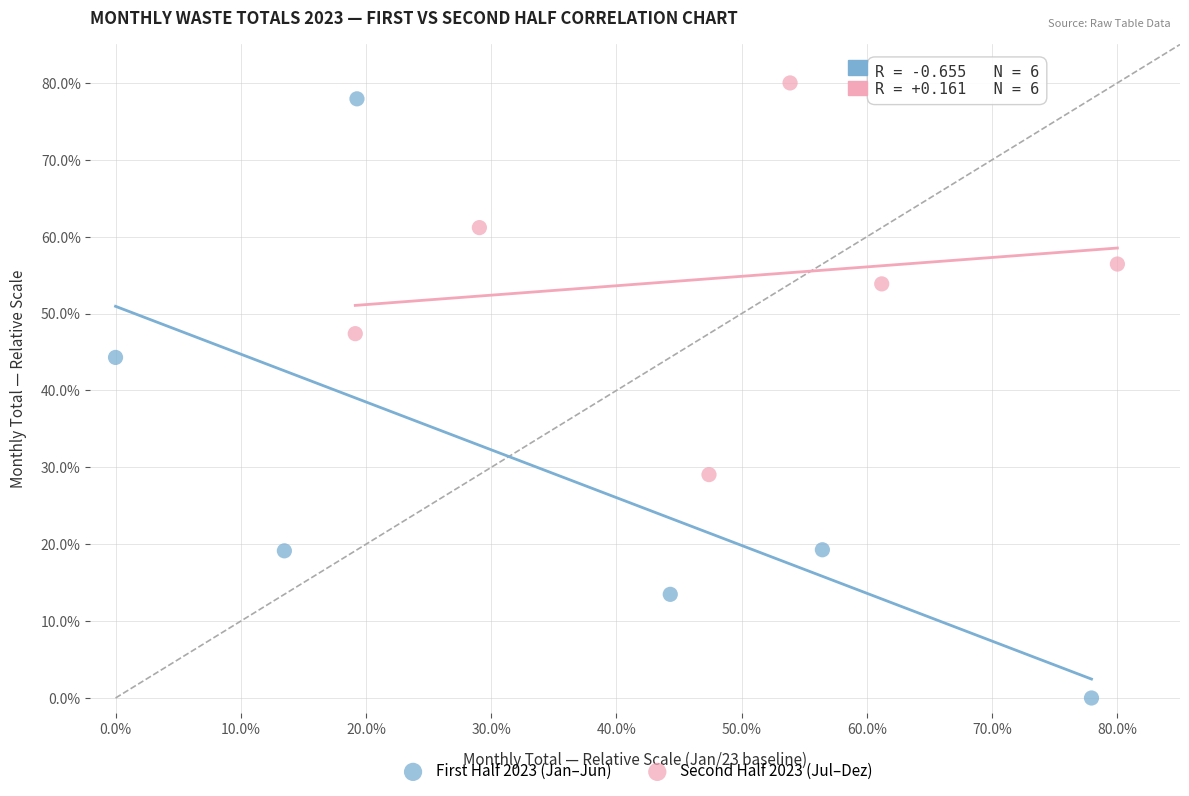

Which series has the largest Y range (max minus min)?

First Half 2023 (Jan–Jun)